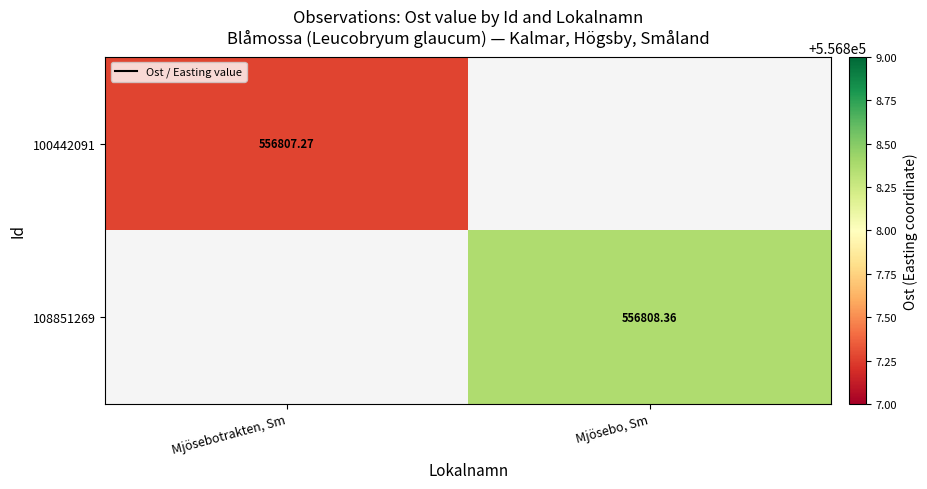

Which series has the largest range (max minus min)?

100442091